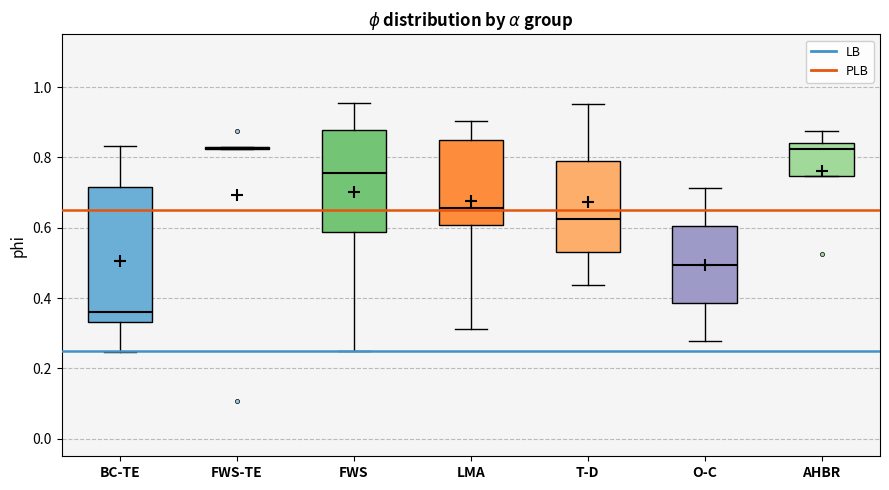

Reading left to right, read every box against the y-axis: the position of its median line, the range the box covers, and the ends of its whiskers. The values are not printed on the chart, so give them approximately, as read against the axis.

BC-TE: median 0.36, box 0.34 to 0.72, whiskers 0.24 to 0.84
FWS-TE: box collapsed to a line at 0.82, whiskers 0.82 to 0.82
FWS: median 0.76, box 0.58 to 0.88, whiskers 0.26 to 0.96
LMA: median 0.66, box 0.60 to 0.84, whiskers 0.32 to 0.90
T-D: median 0.62, box 0.54 to 0.78, whiskers 0.44 to 0.96
O-C: median 0.50, box 0.38 to 0.60, whiskers 0.28 to 0.72
AHBR: median 0.82, box 0.74 to 0.84, whiskers 0.74 to 0.88